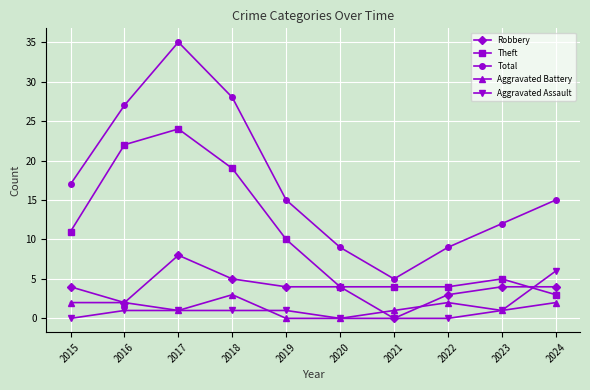

Count the number of categories in the chart.

10